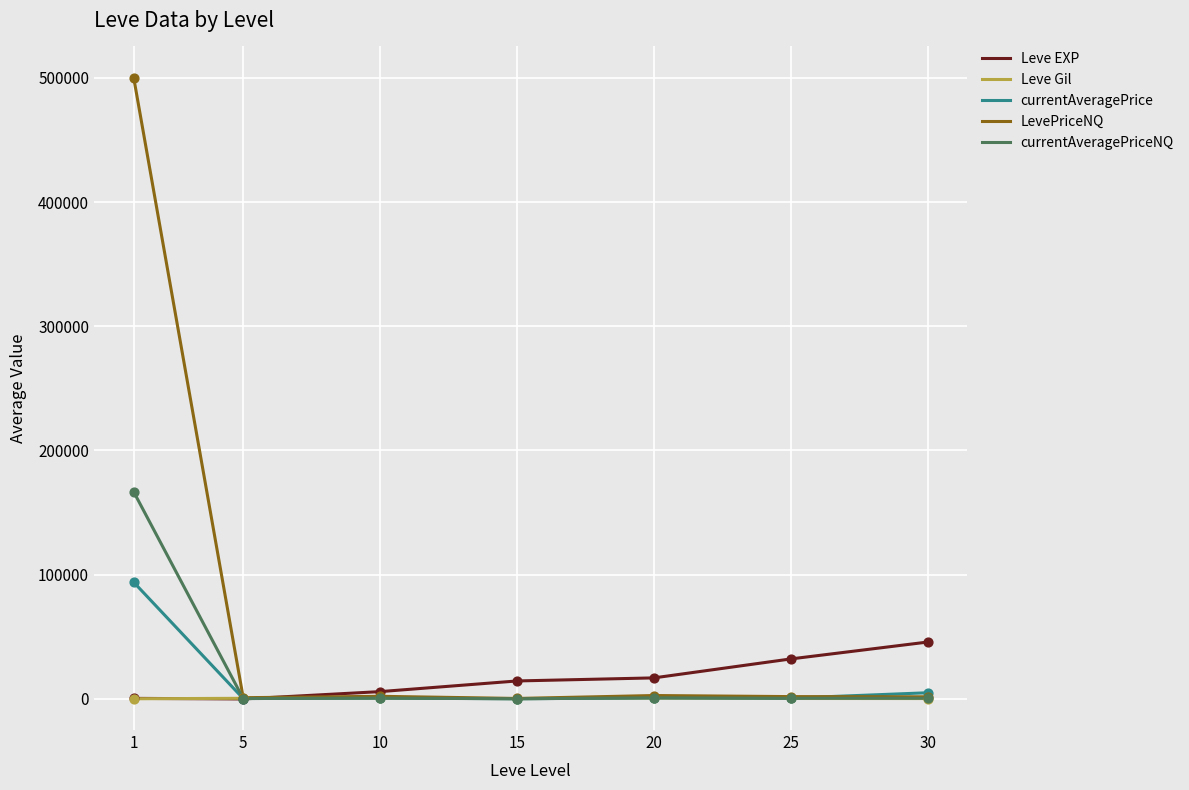

Which series has the largest range (max minus min)?

LevePriceNQ